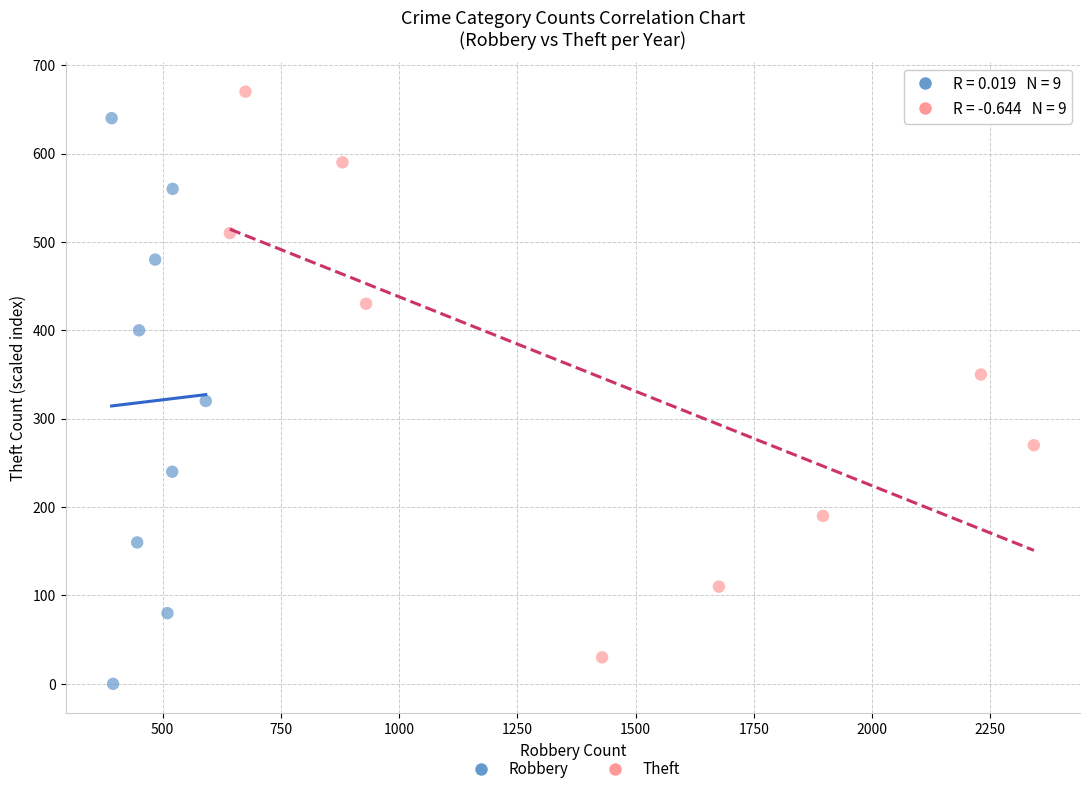

Which series contains the lowest Y value?

Robbery